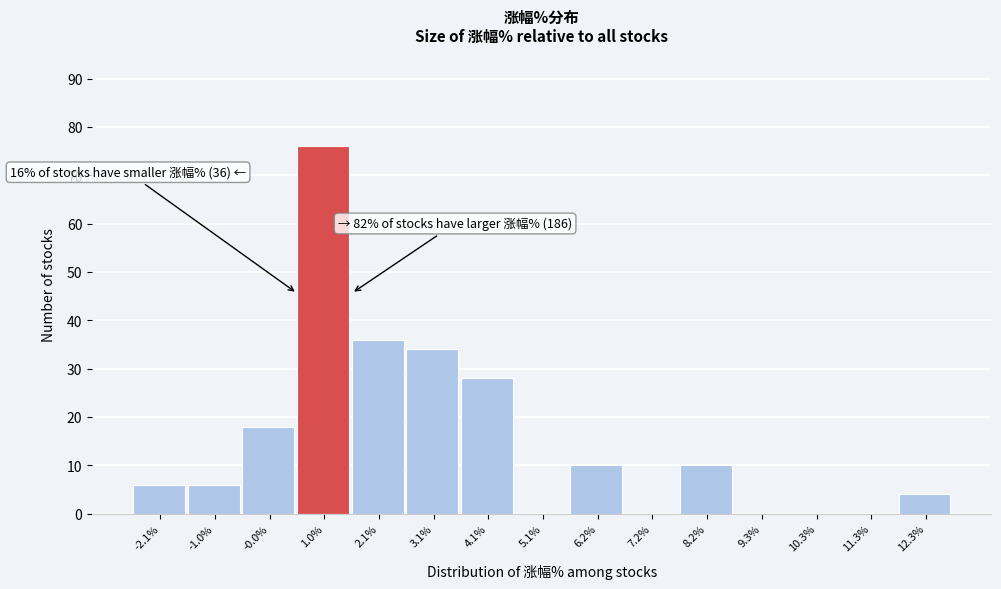

Reading right to left, transcribe all the data shown in this chart.

12.3%=4	11.3%=0	10.3%=0	9.3%=0	8.2%=10	7.2%=0	6.2%=10	5.1%=0	4.1%=28	3.1%=34	2.1%=36	1.0%=76	-0.0%=18	-1.0%=6	-2.1%=6